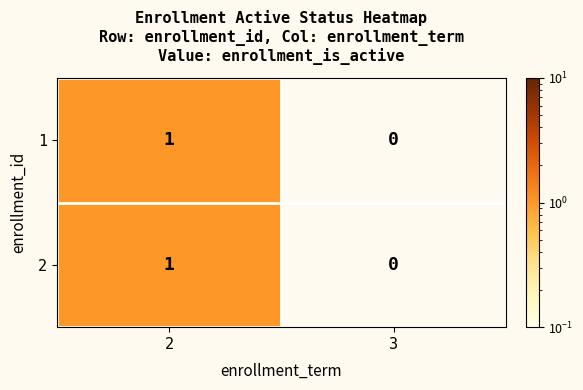

True or false: 2 has a value of 2 at 2.

False